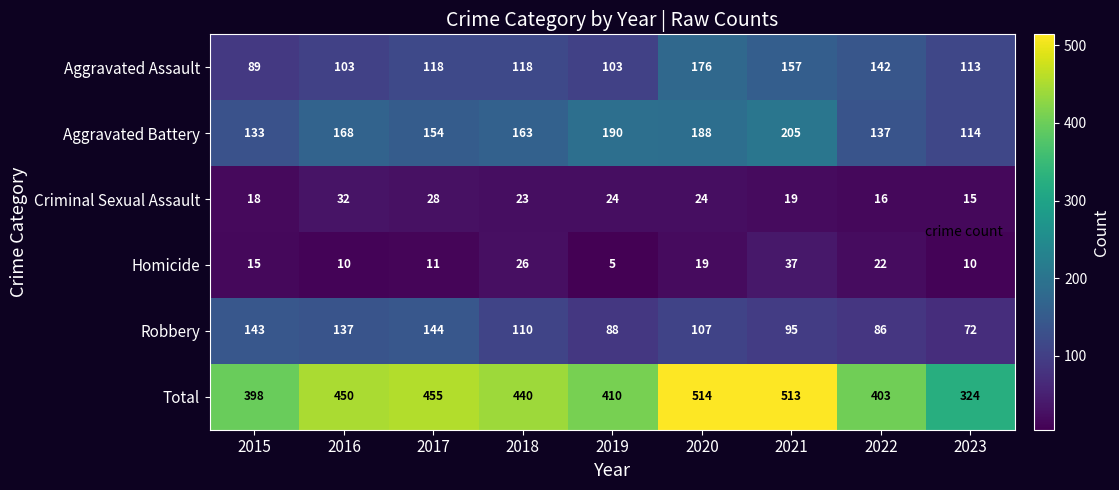

The value of Aggravated Battery at 2016 is 168. True or false?

True